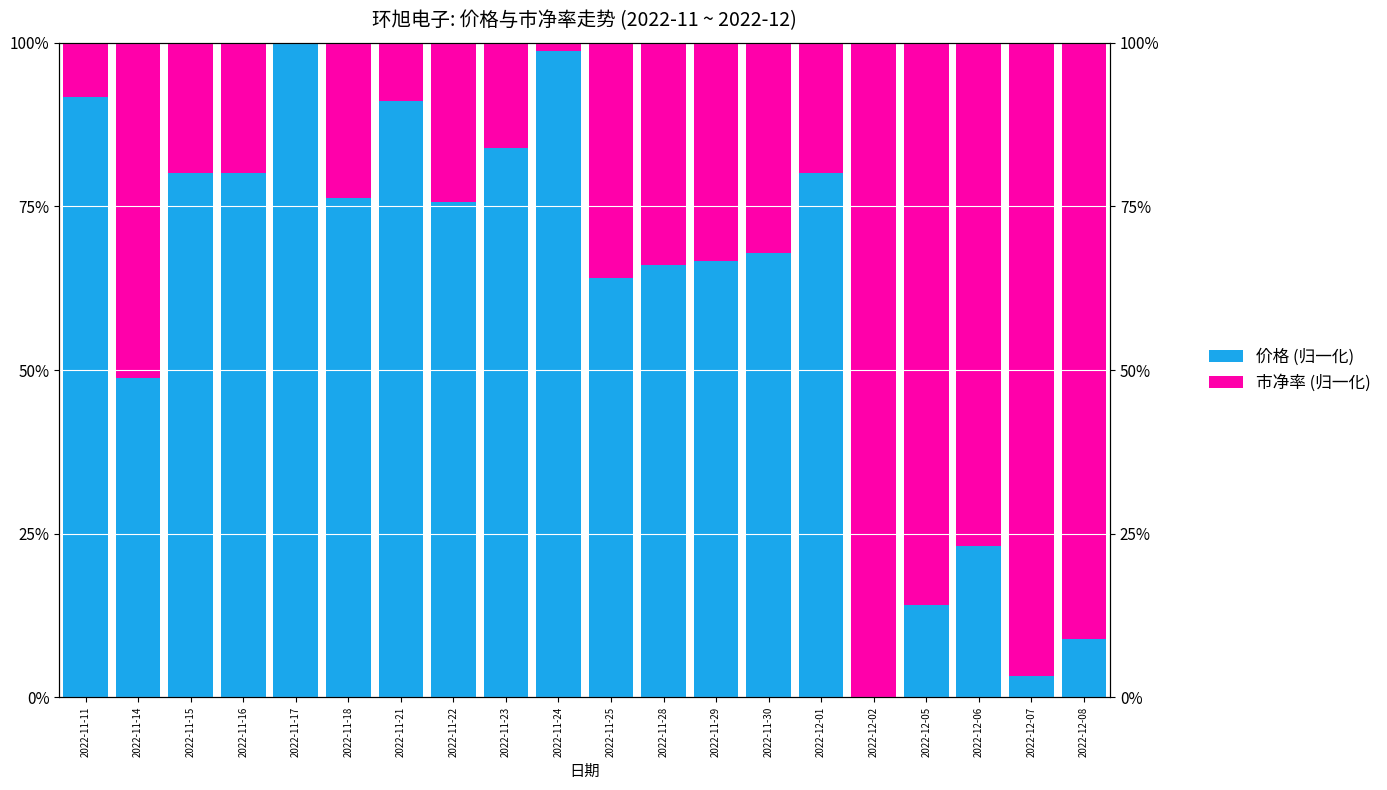

True or false: 价格 (归一化) has a value of 84.0 at 2022-11-23.

True